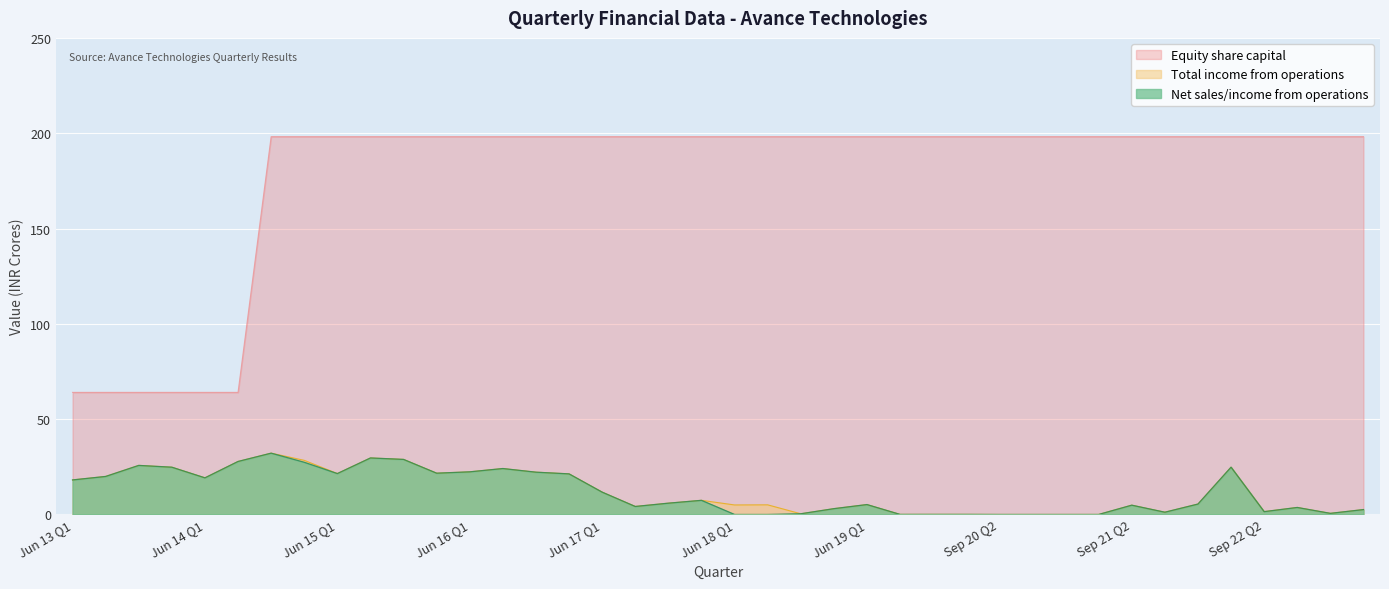

What is the spread (max minus min) of values at Dec 19 Q3?

198.2